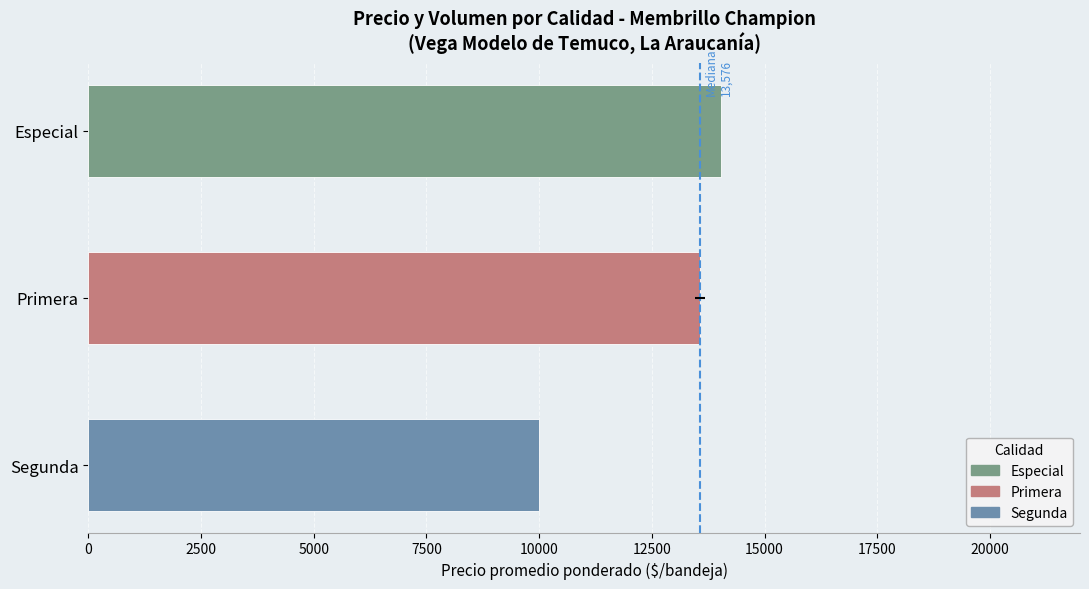

The value at Primera is 13576. True or false?

True